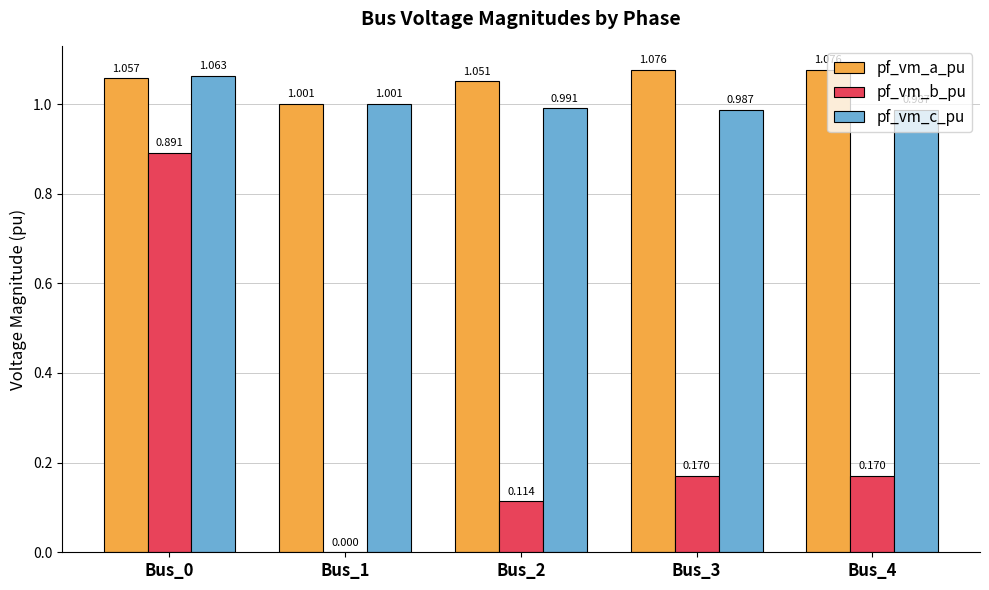

What are all the series names shown in the legend?

pf_vm_a_pu, pf_vm_b_pu, pf_vm_c_pu